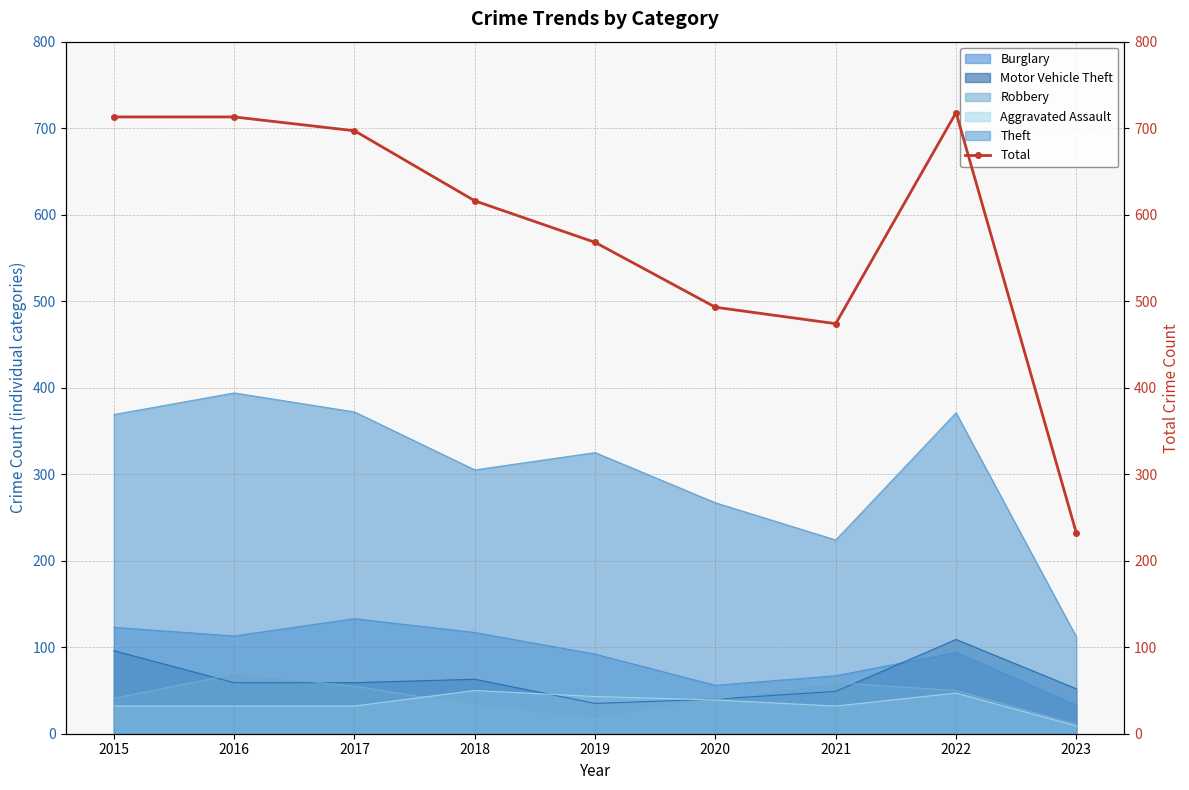

The chart shows a value of 493 at 2020. True or false?

True